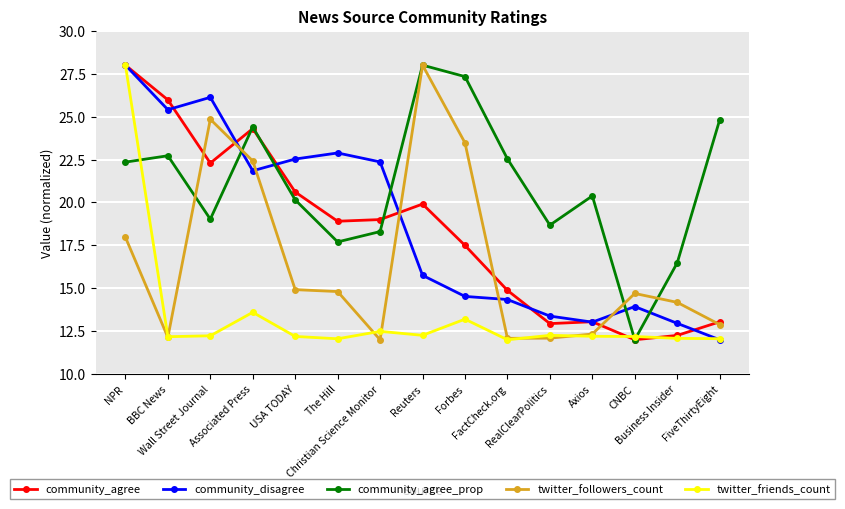

True or false: community_disagree and twitter_followers_count intersect in this chart.

True